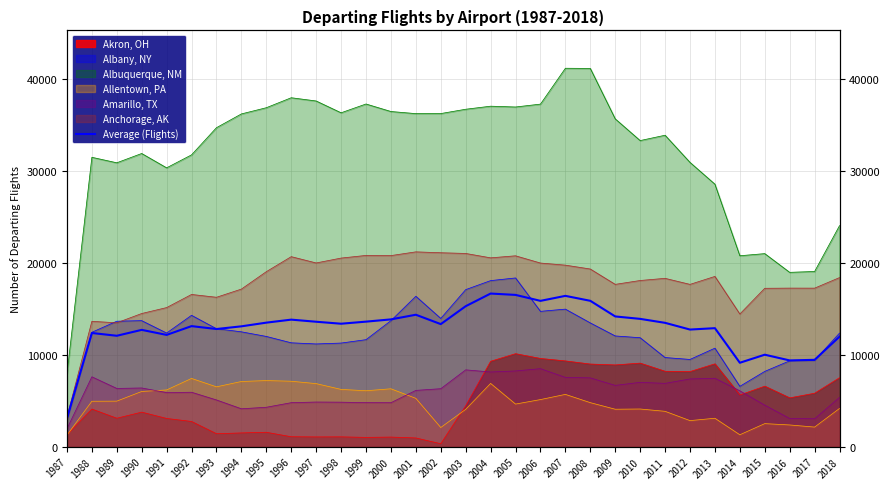

True or false: the data shows 13094.5 at 1994.

True